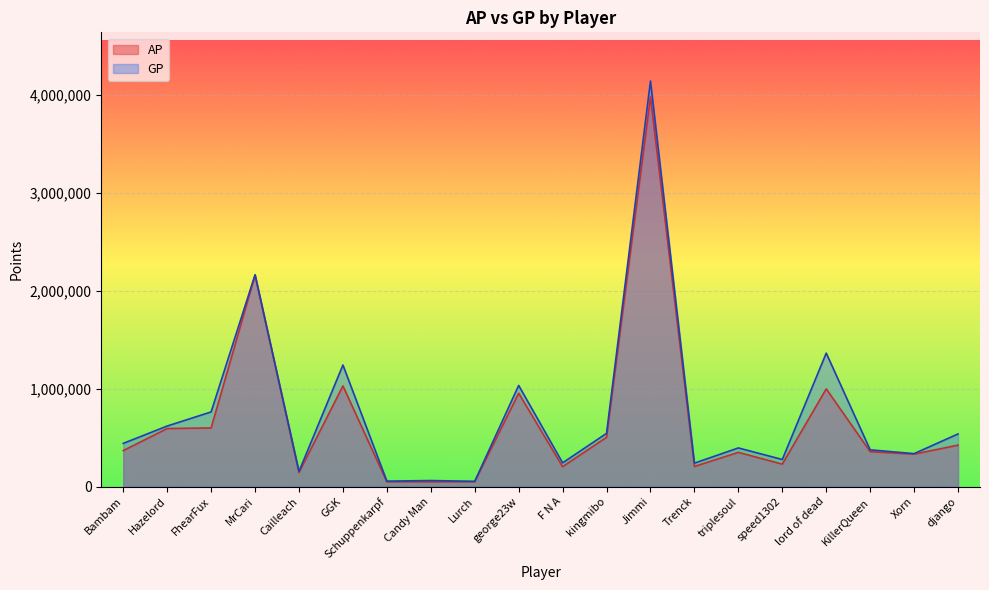

Is the value of GP at Candy Man greater than the value of AP at Schuppenkarpf?

Yes